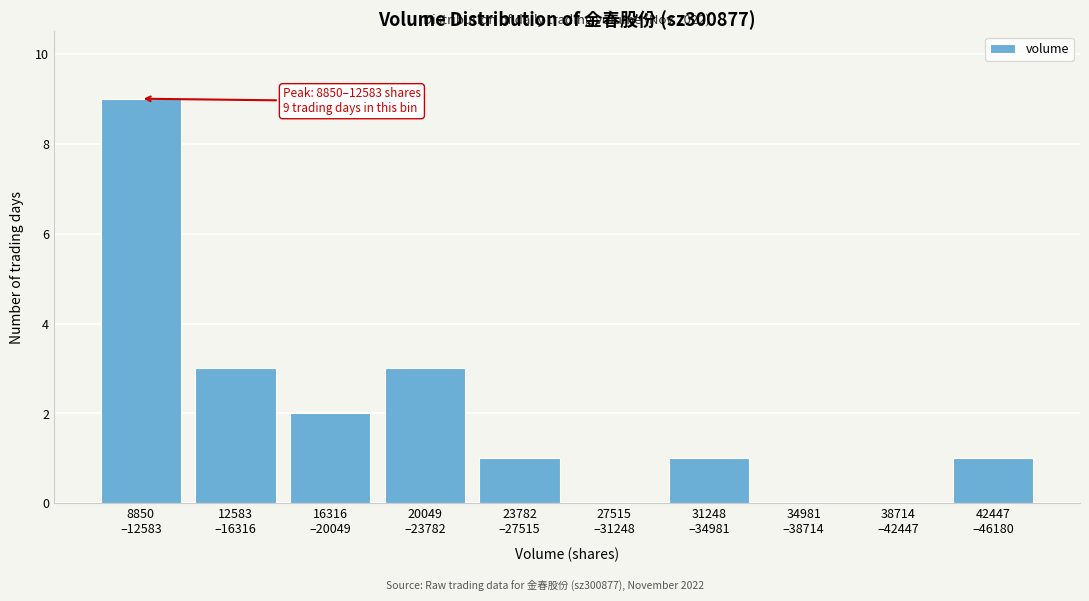

What is the greatest value displayed?

9